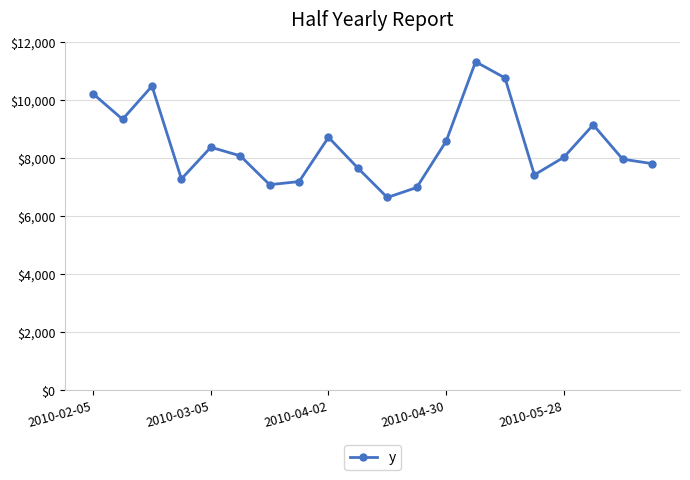

Does the chart have visible grid lines?

Yes